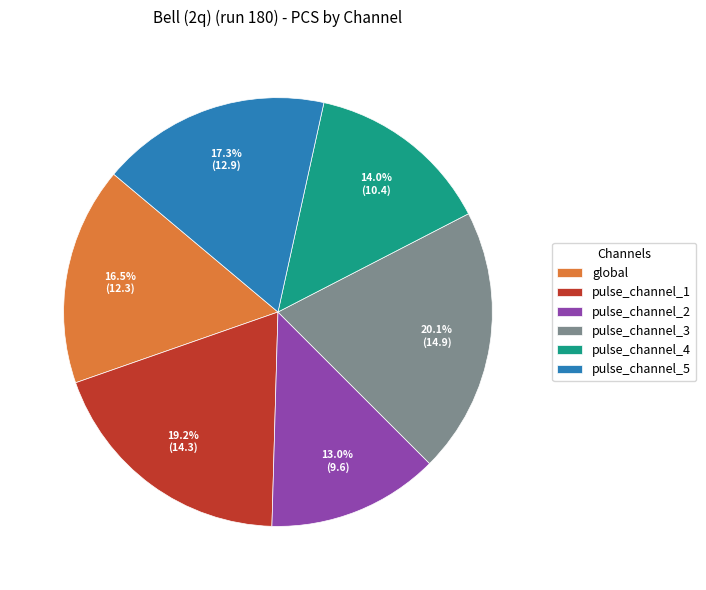

Rank the categories by value from lowest to highest.

pulse_channel_2, pulse_channel_4, global, pulse_channel_5, pulse_channel_1, pulse_channel_3